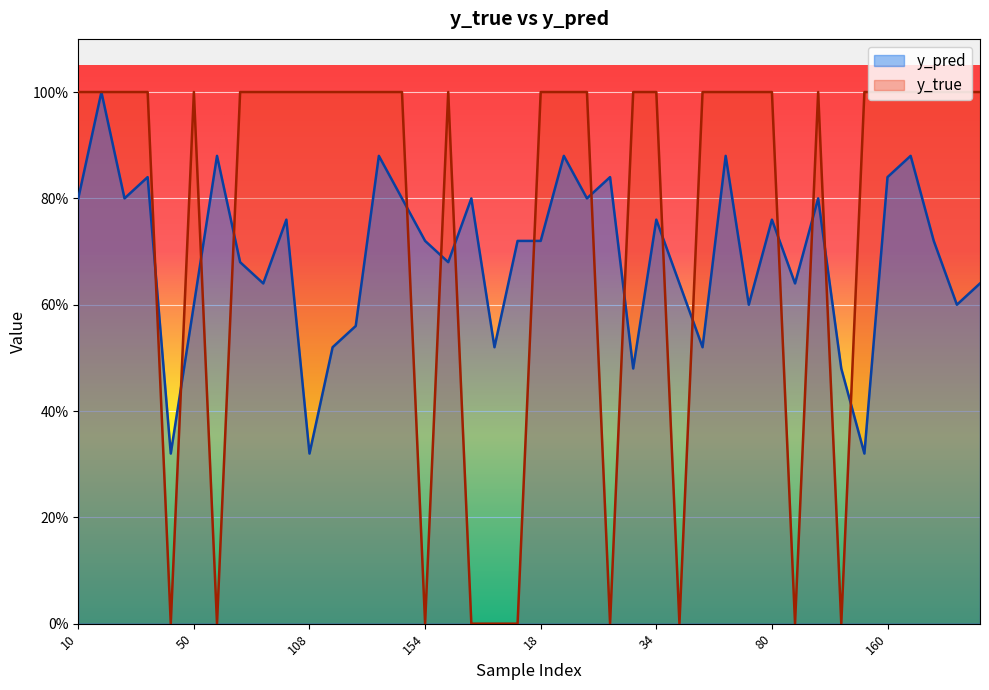

Is it true that y_true equals 0.0 at 154?

True